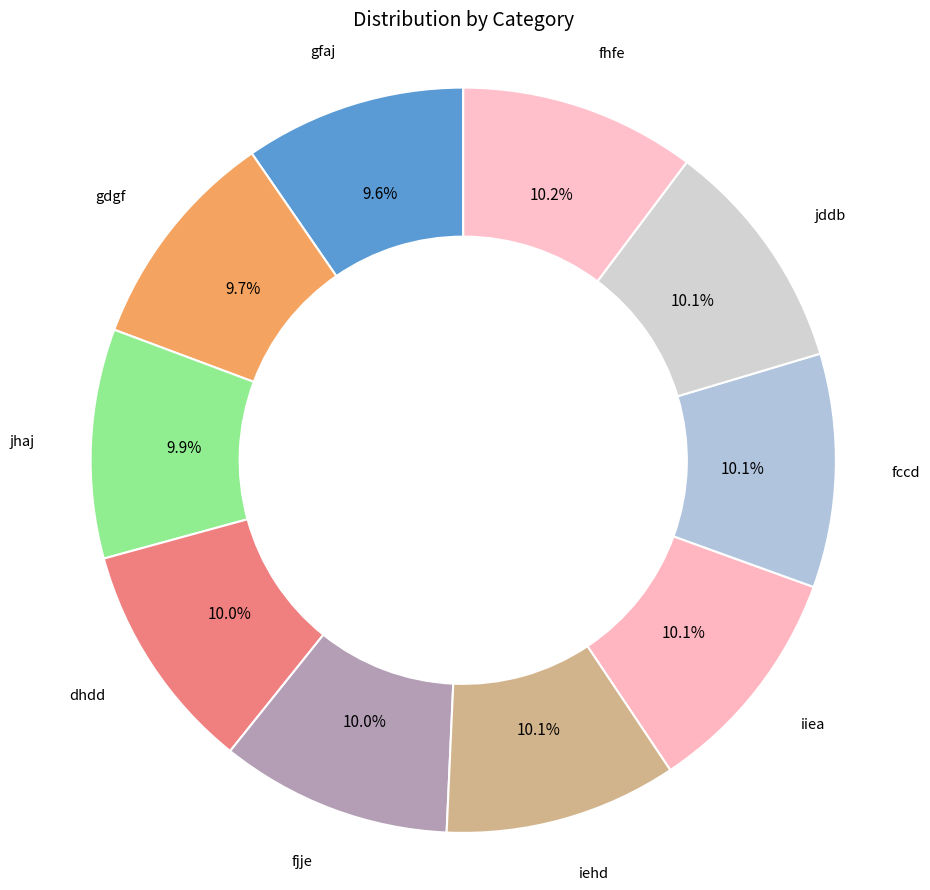

Which has a higher value, fhfe or gfaj?

fhfe